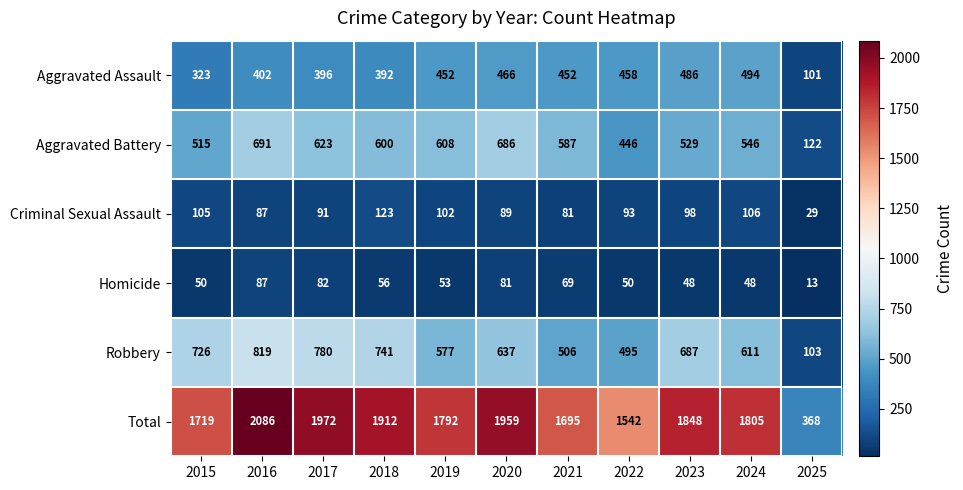

What is the highest value of the Homicide series?

87